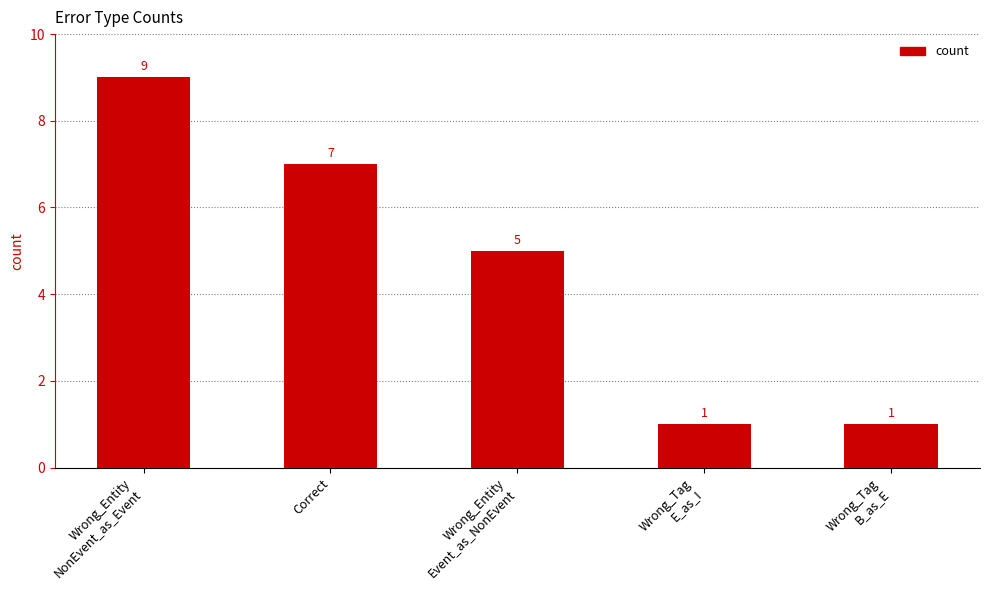

Count the values in the range 1 to 7.

4